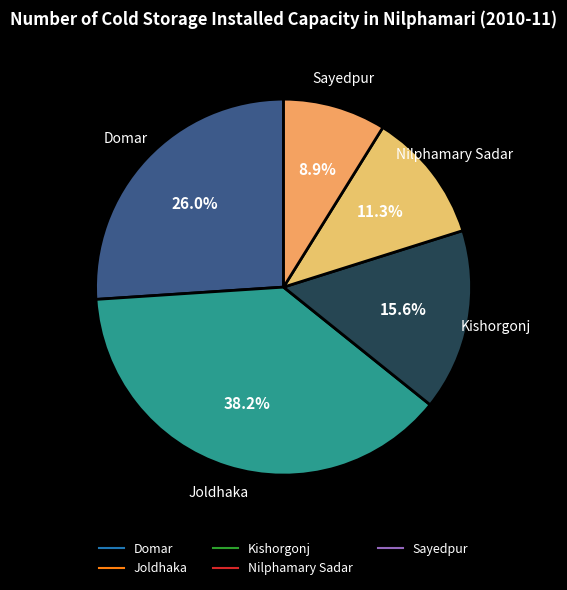

Between Nilphamary Sadar and Kishorgonj, which is larger?

Kishorgonj